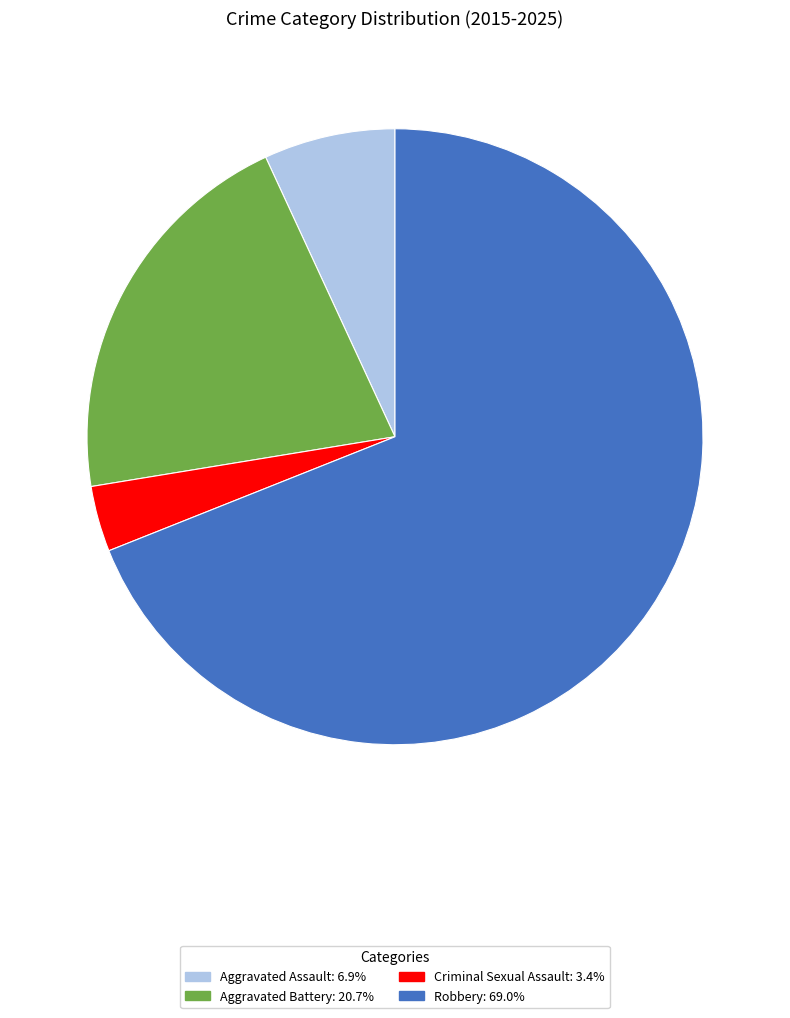

Is the sum of Aggravated Battery and Aggravated Assault greater than half?

No